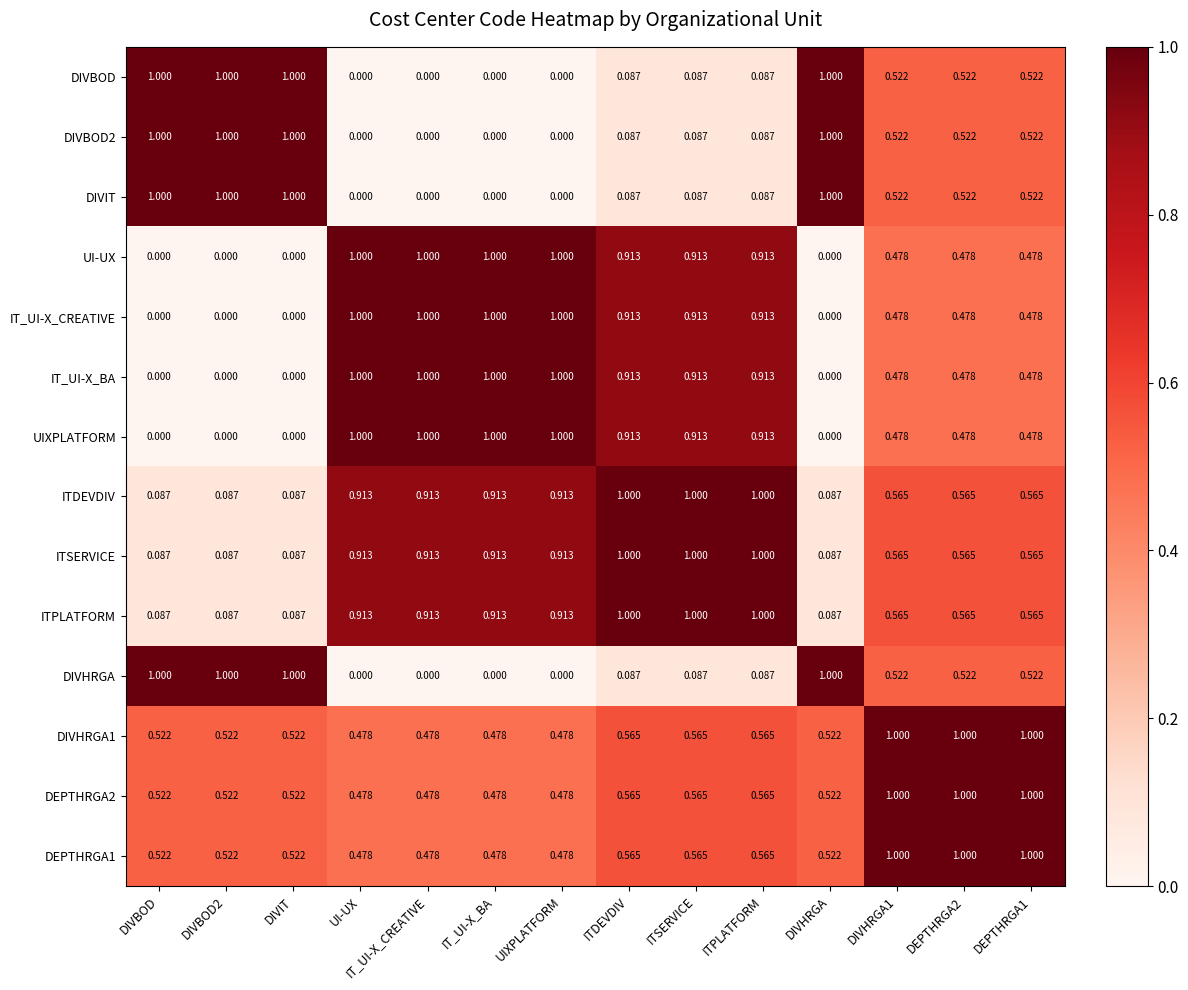

Is the value of DIVHRGA1 at IT_UI-X_CREATIVE greater than the value of DIVIT at DIVHRGA1?

No